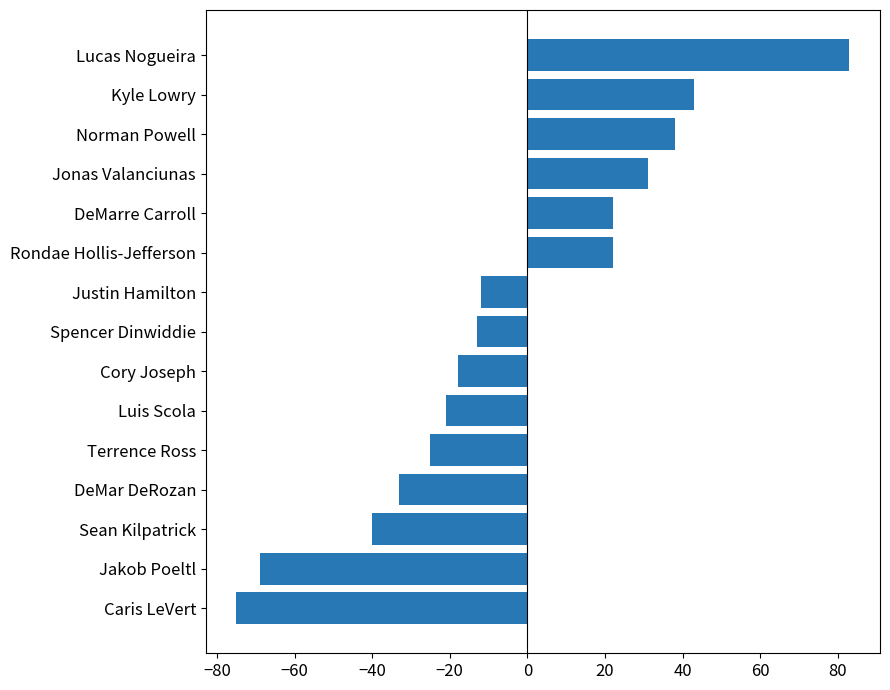

What is the change in value from Spencer Dinwiddie to Jonas Valanciunas?

+44